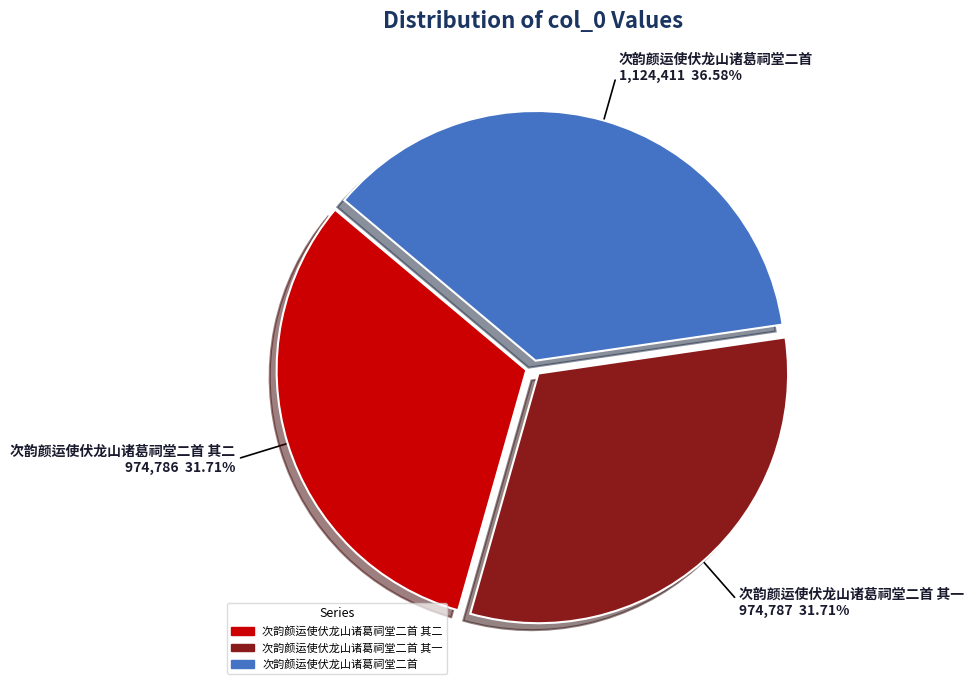

Which has a higher value, 次韵颜运使伏龙山诸葛祠堂二首 其一 or 次韵颜运使伏龙山诸葛祠堂二首?

次韵颜运使伏龙山诸葛祠堂二首